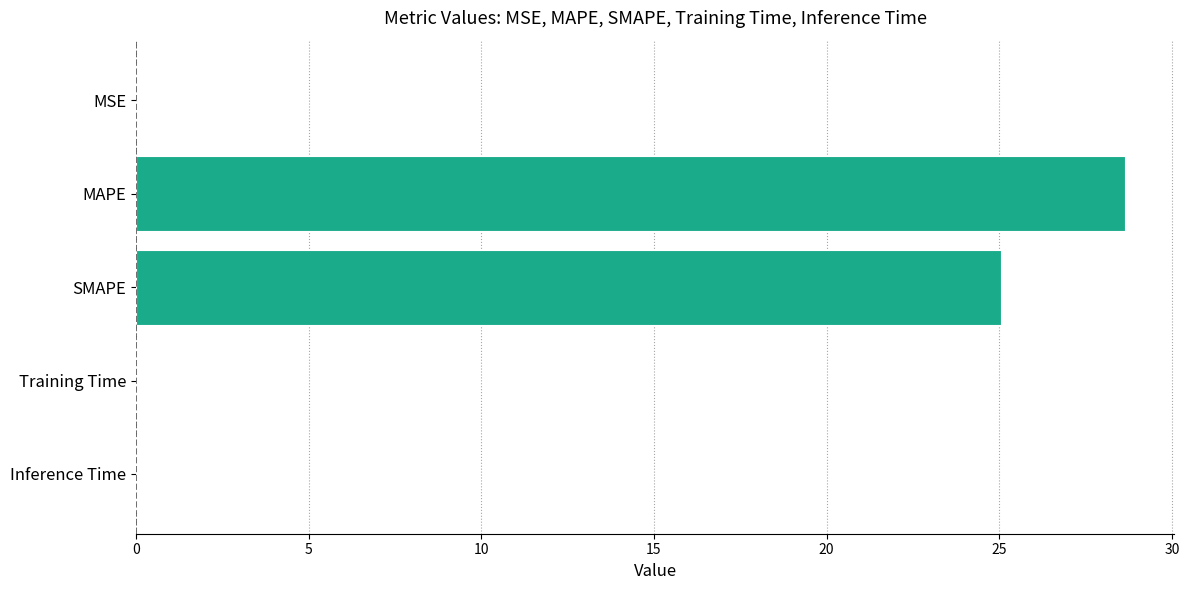

How many data points does each series have?

5